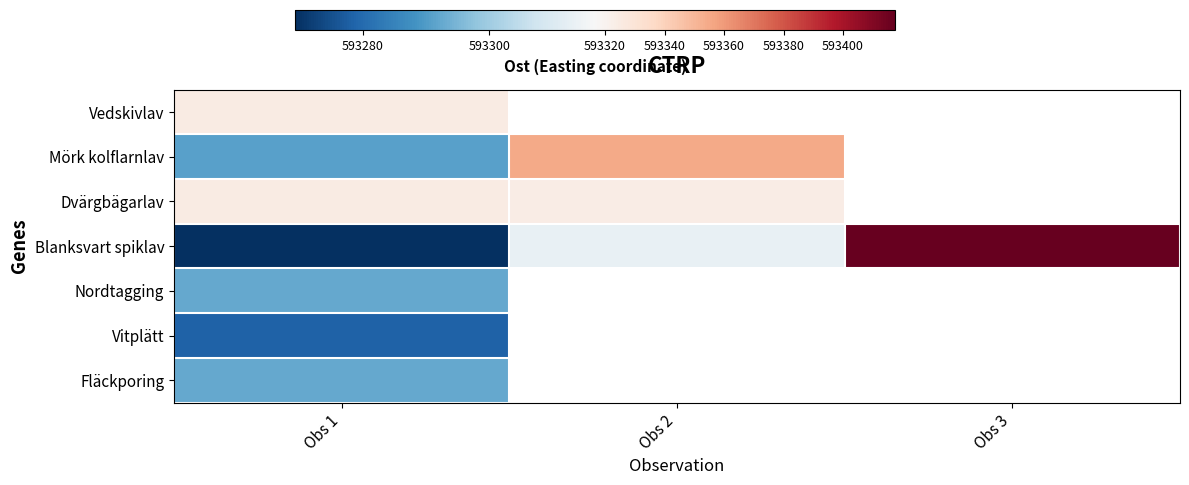

Rank the categories by Vedskivlav value from highest to lowest.

Obs 1, Obs 2, Obs 3